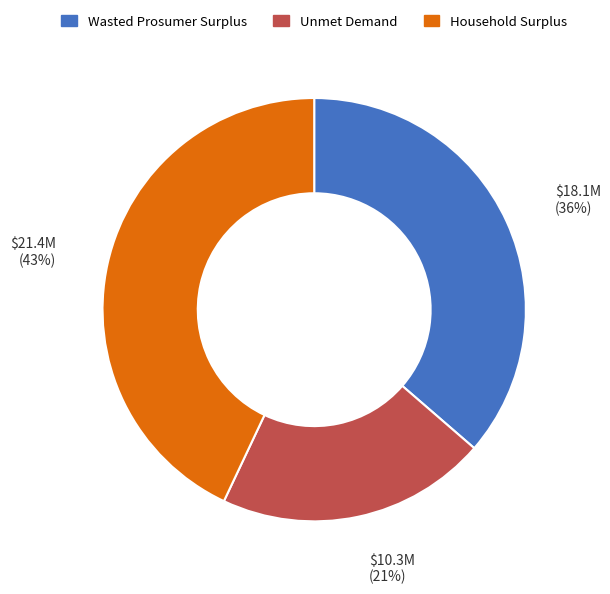

Is Wasted Prosumer Surplus the majority of the pie?

No